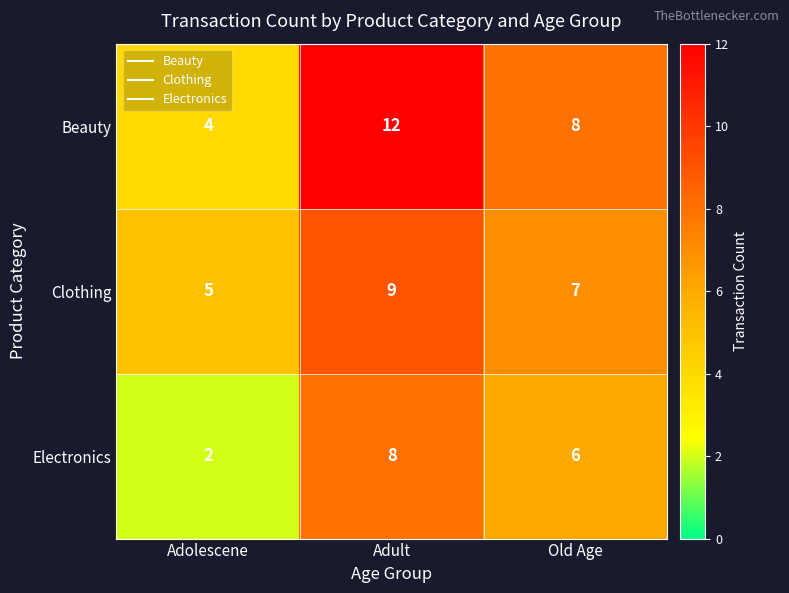

How many data points does each series have?

3